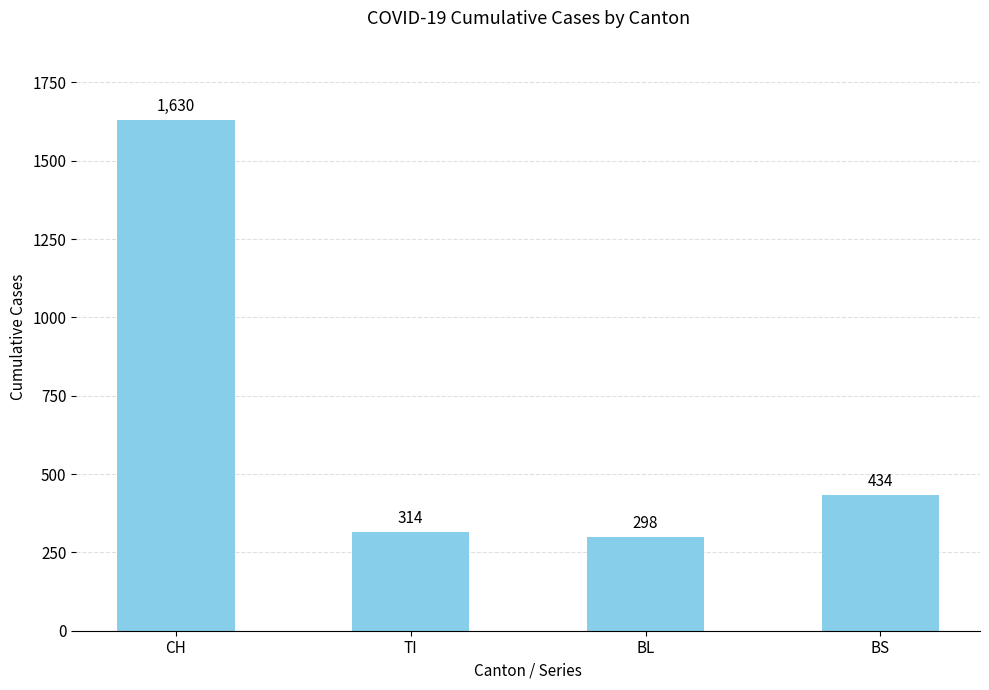

What is the value of the 1st bar from the left?

1630